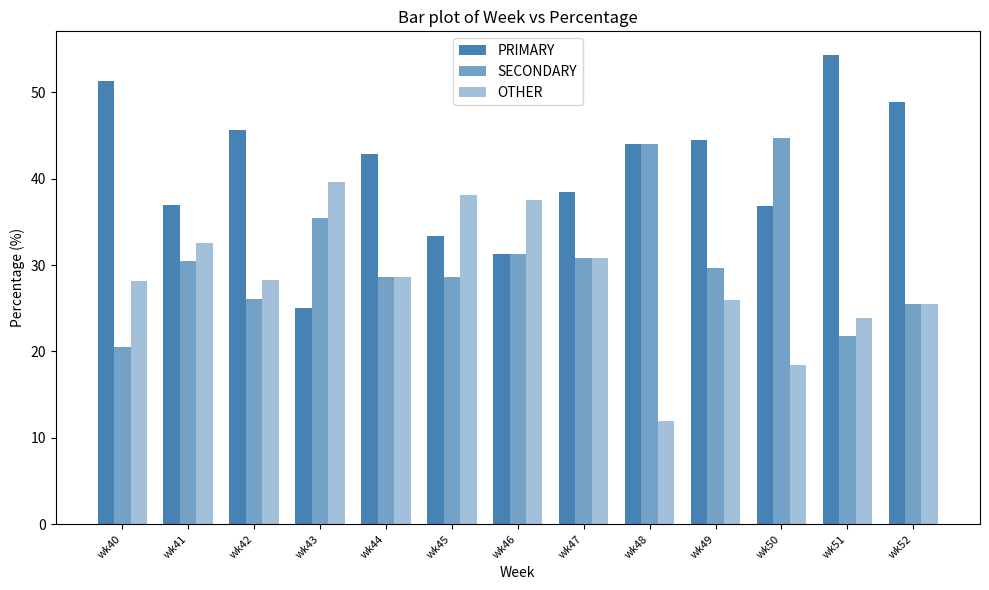

What is the spread (max minus min) of values at wk42?

19.6